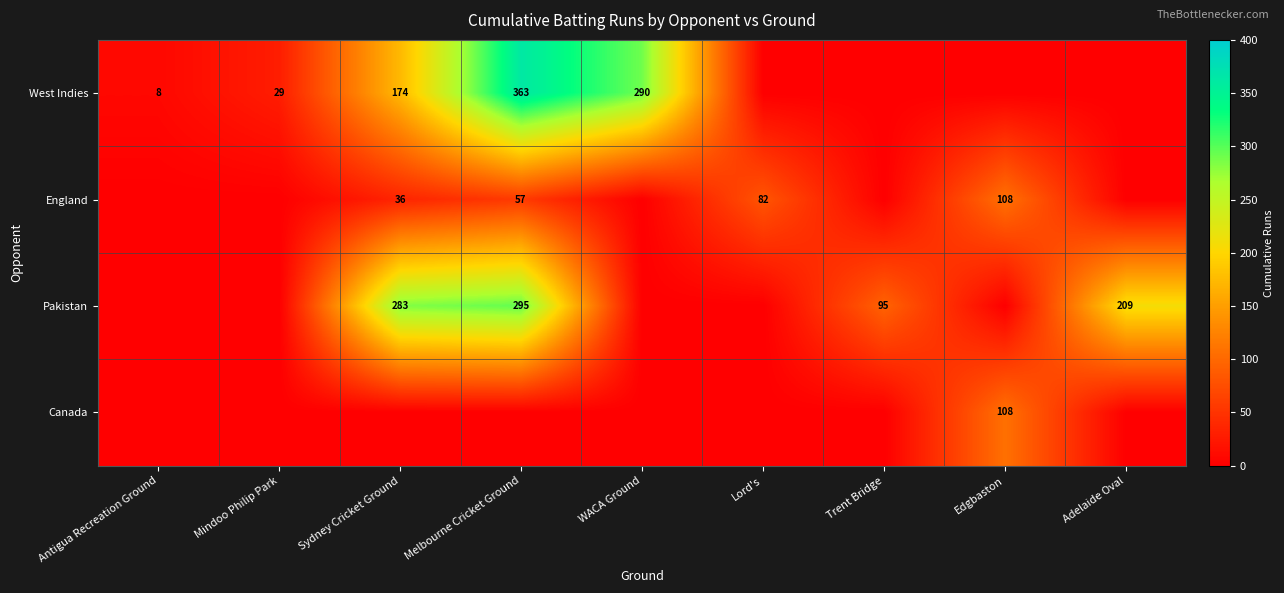

Is it true that West Indies equals 363 at Melbourne Cricket Ground?

True